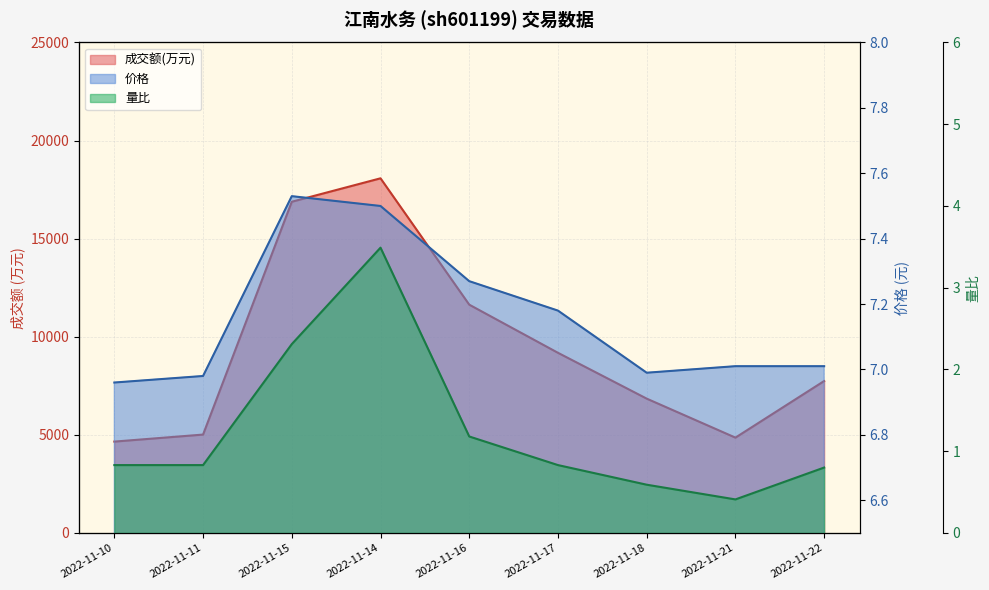

What is the average value of the 量比 series?

1.3